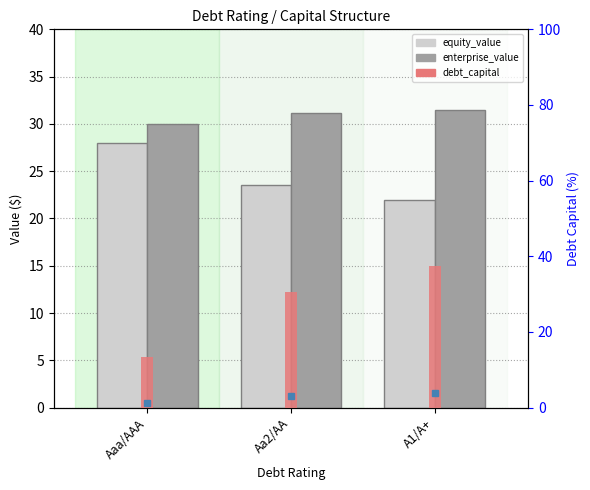

What is the difference between the second highest and minimum values in the enterprise_value series?

1.2